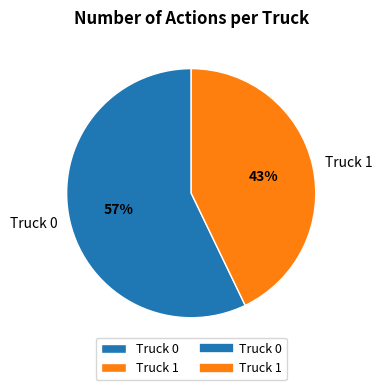

Which slice represents more than half of the pie?

Truck 0